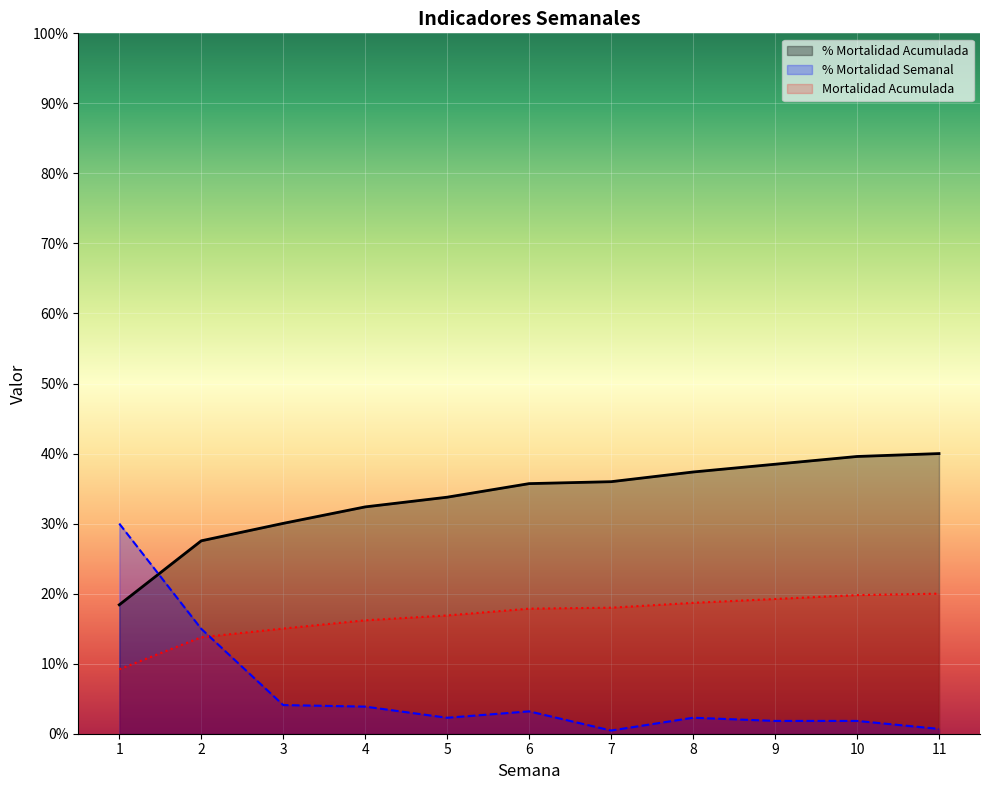

Which category has the lowest value in the Mortalidad Acumulada series?

1